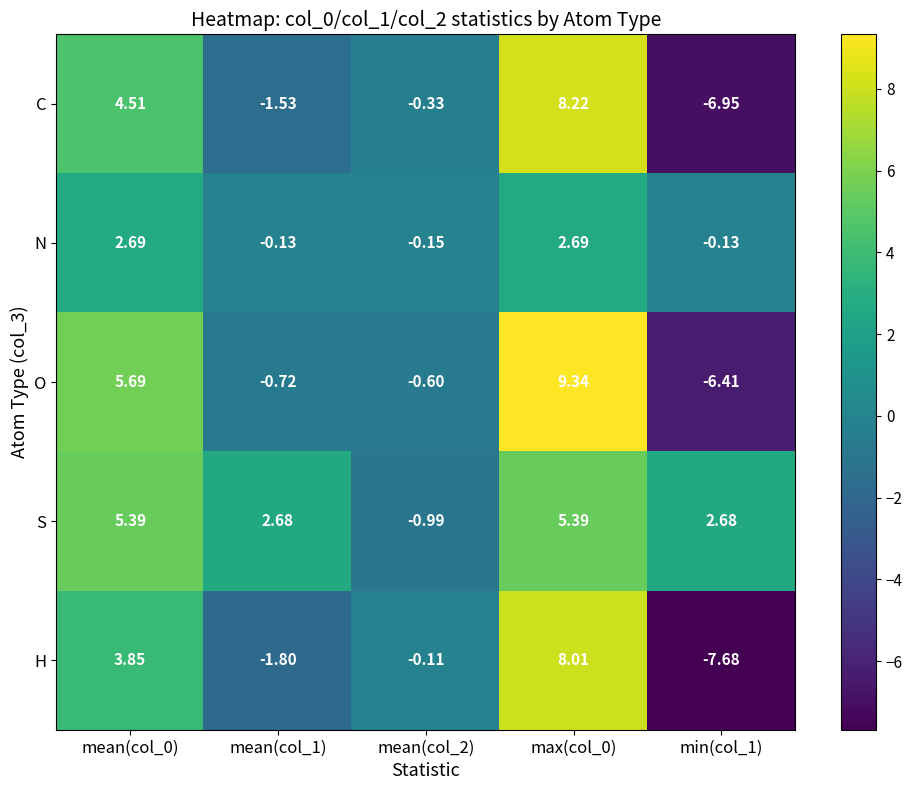

Which series has the largest total across all categories?

S